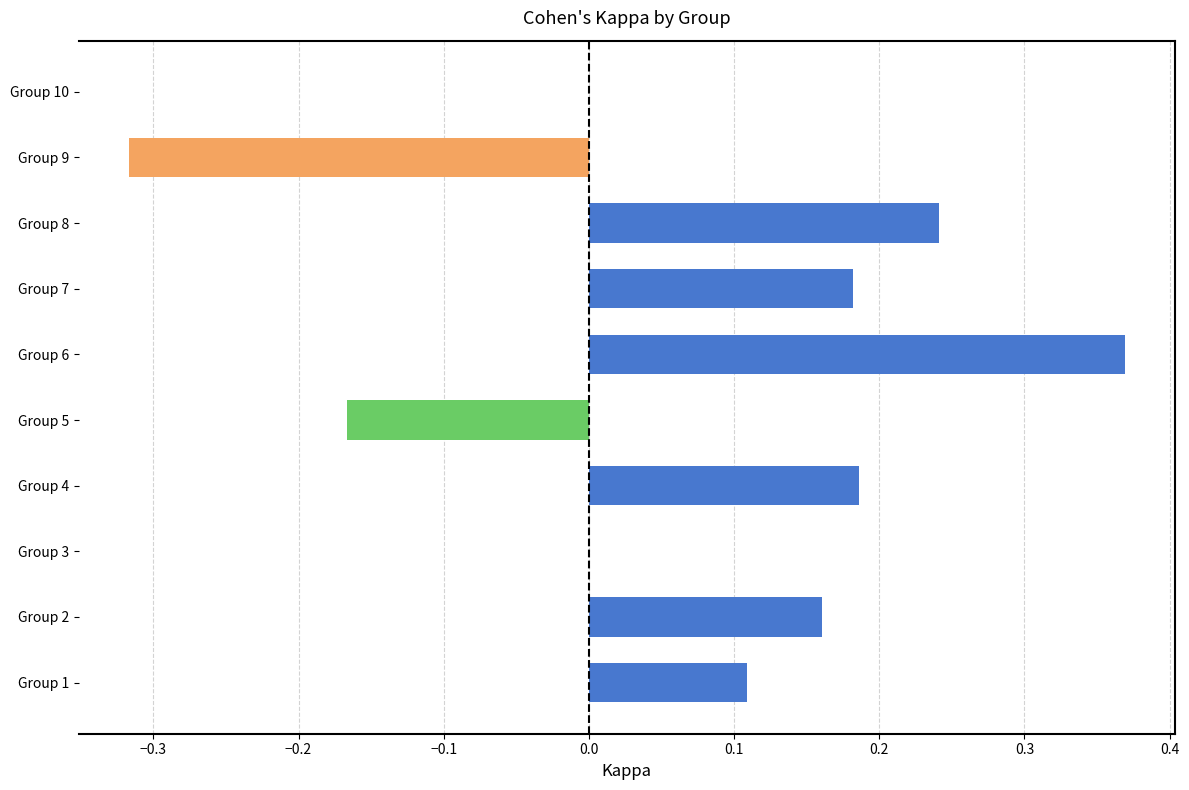

What is the sum of all values?

0.8